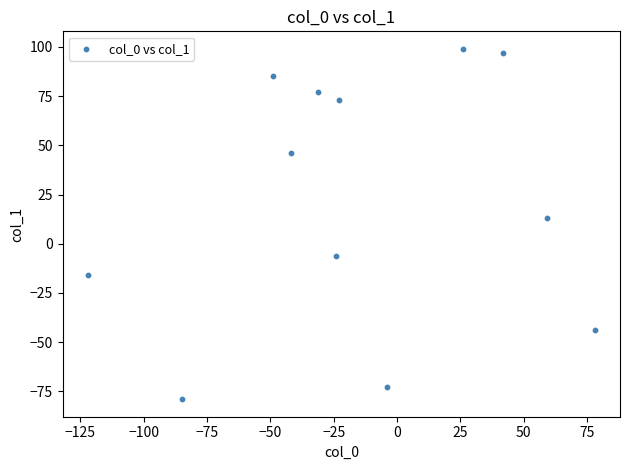

What Y value in the scatter plot is closest to 10?

13